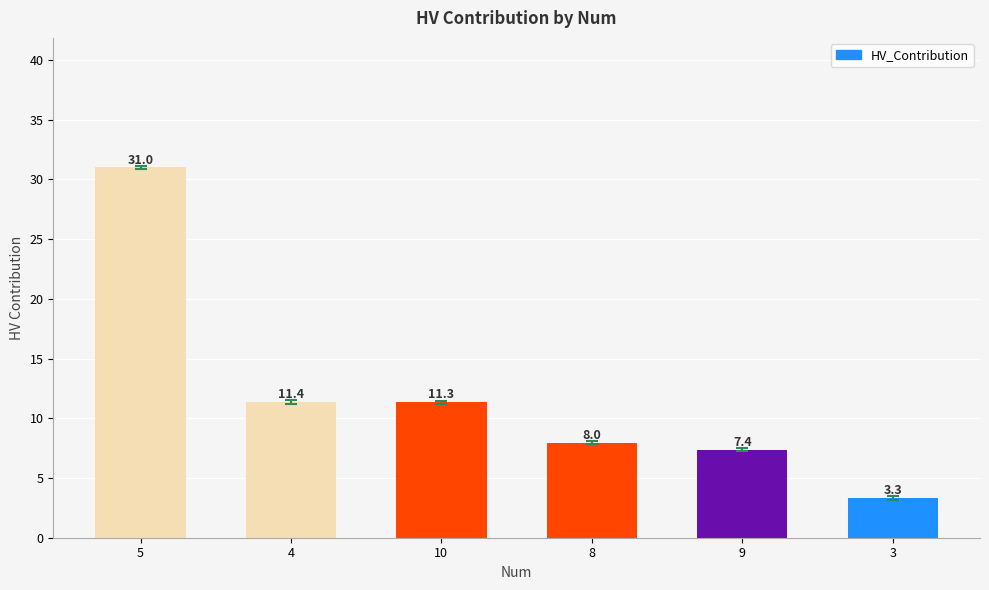

How many categories are shown in the chart?

6